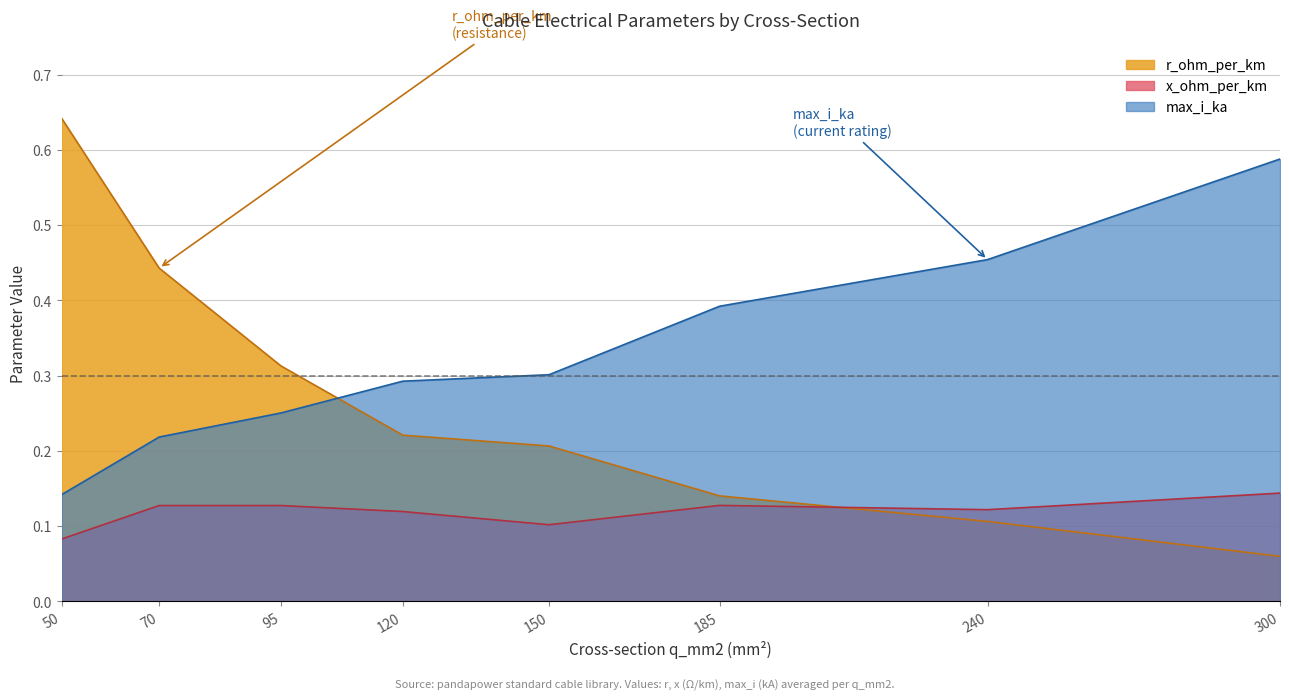

What are all the series names shown in the legend?

r_ohm_per_km, x_ohm_per_km, max_i_ka